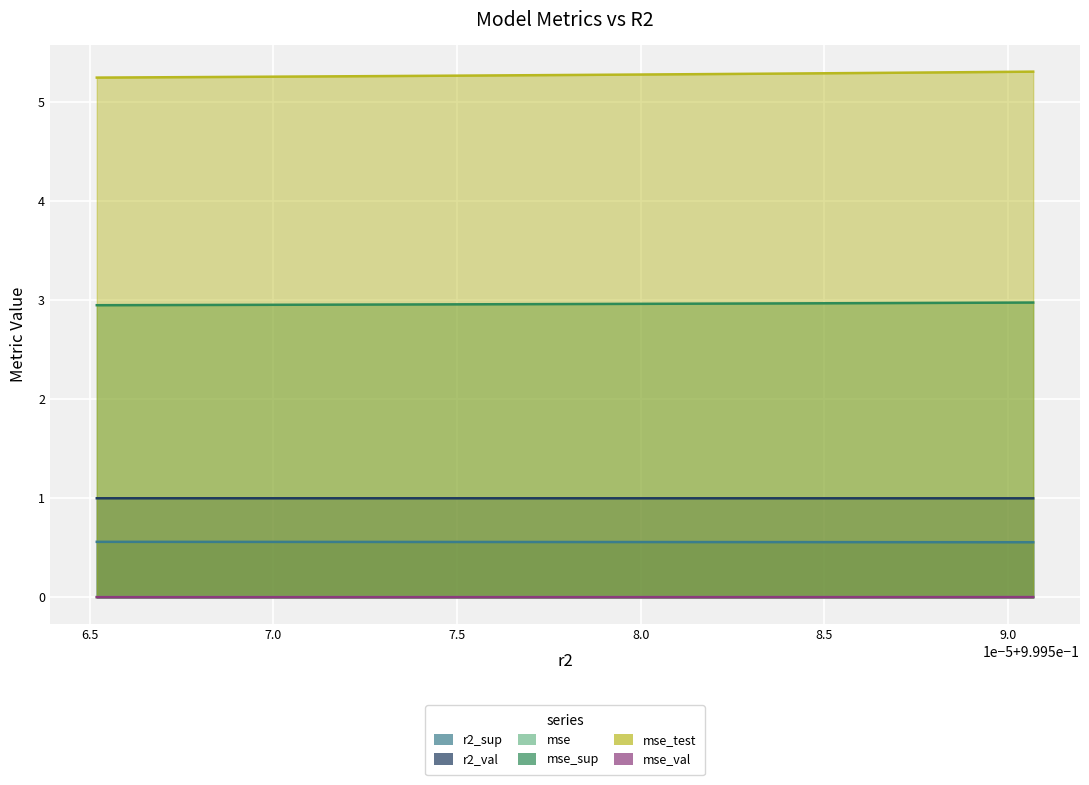

How many lines are shown in the chart?

6